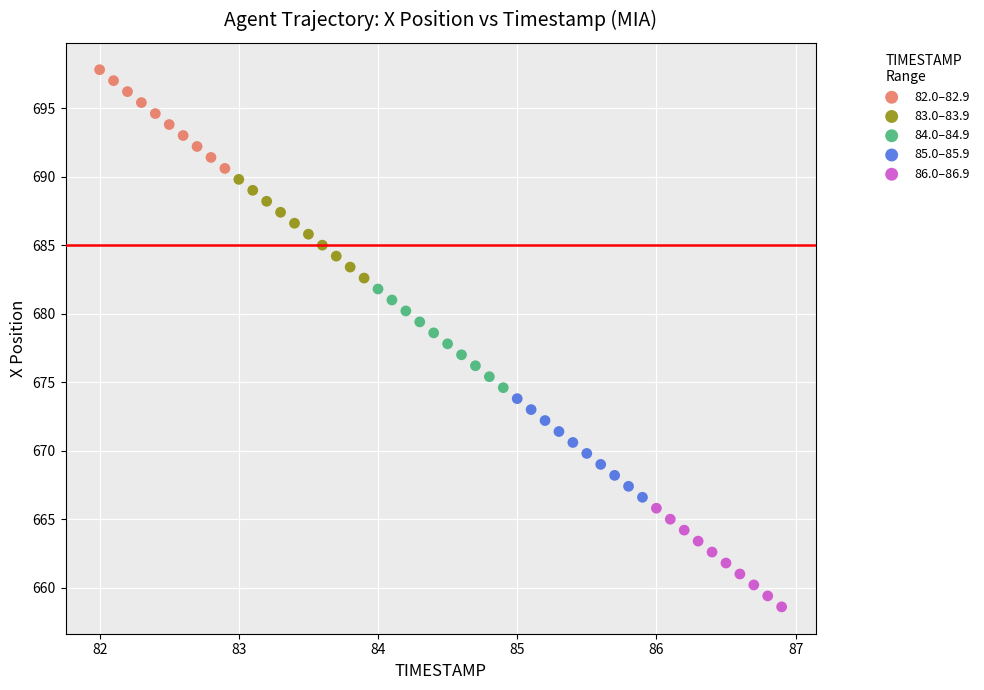

What are all the series names shown in the legend?

82.0–82.9, 83.0–83.9, 84.0–84.9, 85.0–85.9, 86.0–86.9